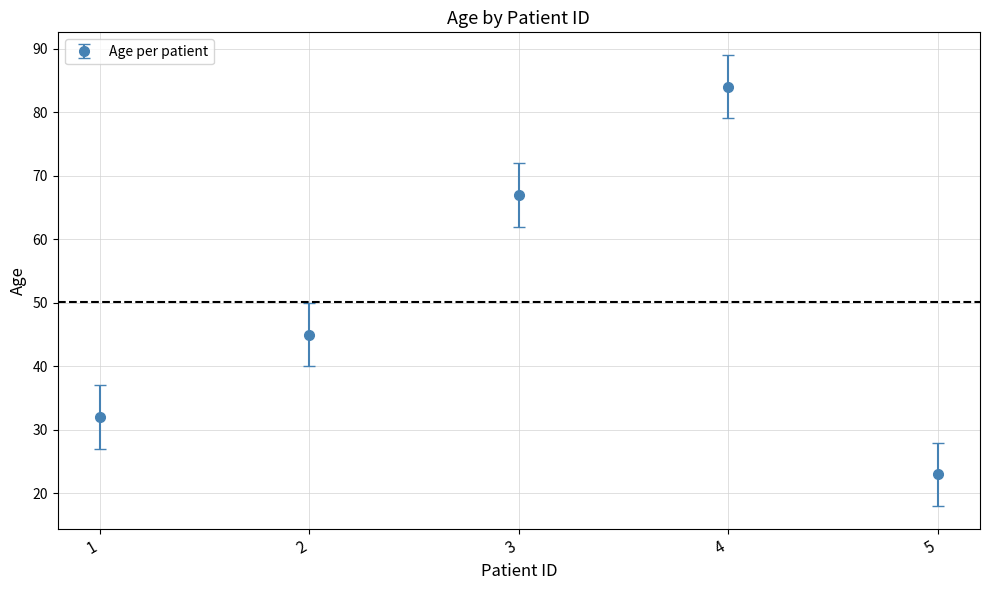

List the labels in order of value, smallest first.

5, 1, 2, 3, 4